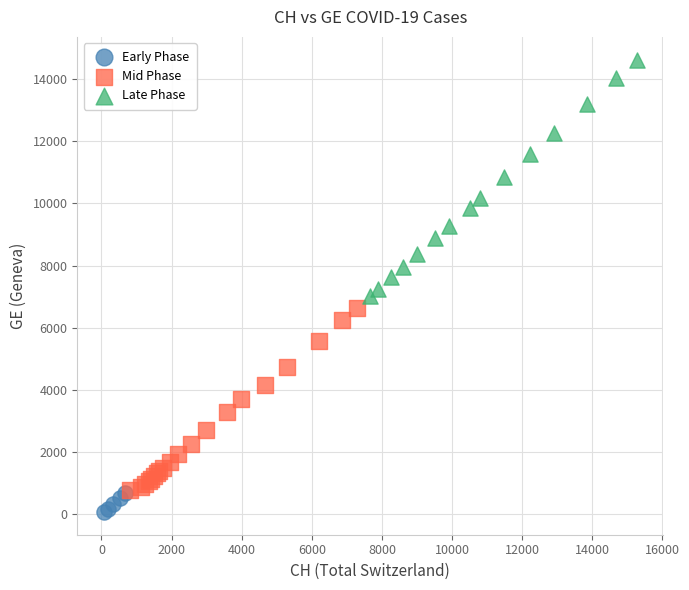

Which series has the largest Y range (max minus min)?

Late Phase